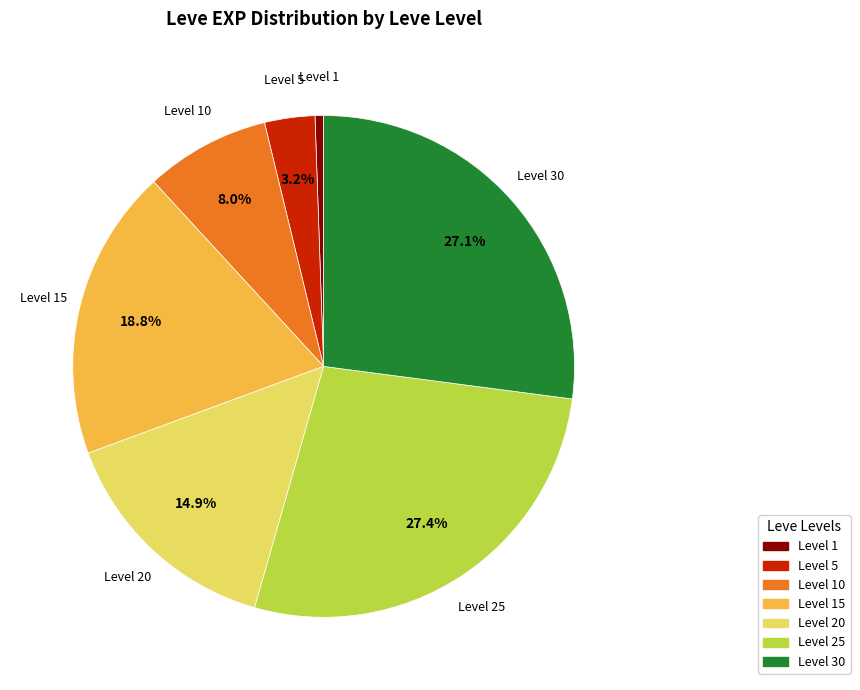

Is there any slice that represents more than half of the pie?

No